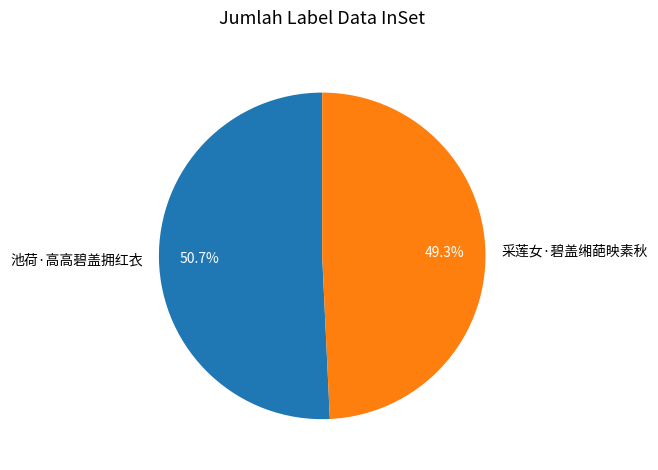

To the nearest percent, what is the average slice percentage?

50%